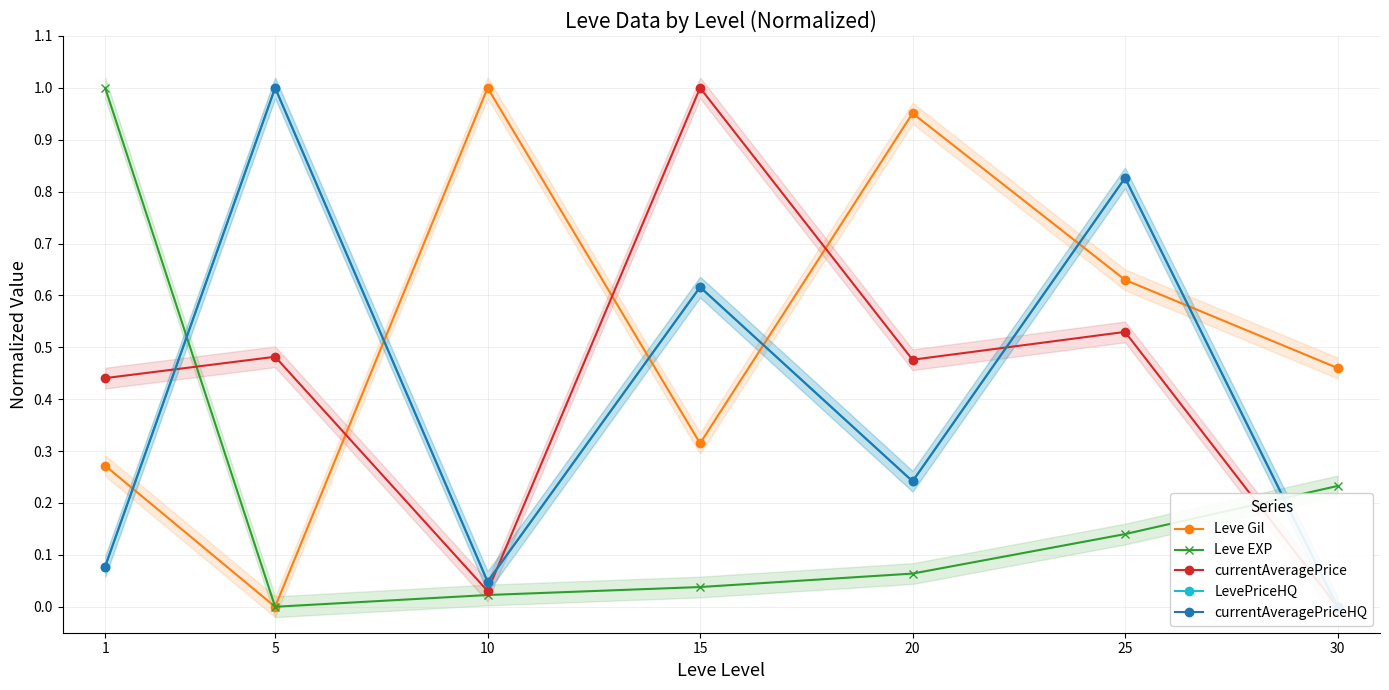

Is the value of LevePriceHQ at 15 greater than the value of currentAveragePriceHQ at 20?

Yes